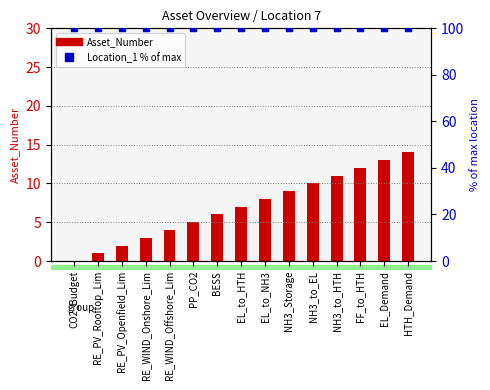

What is the total value across all series at BESS?

106